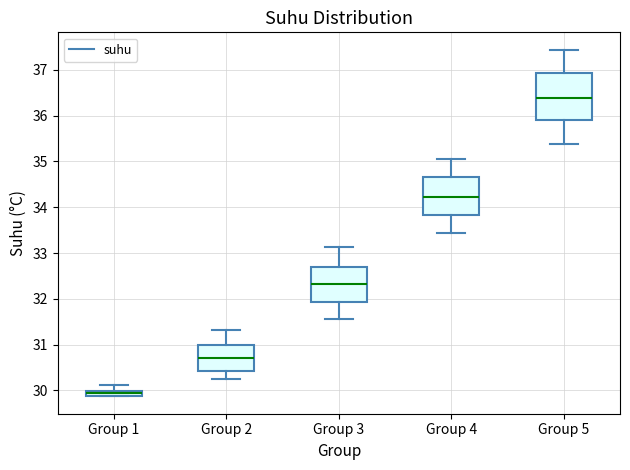

Which box's median line is the highest?

Group 5